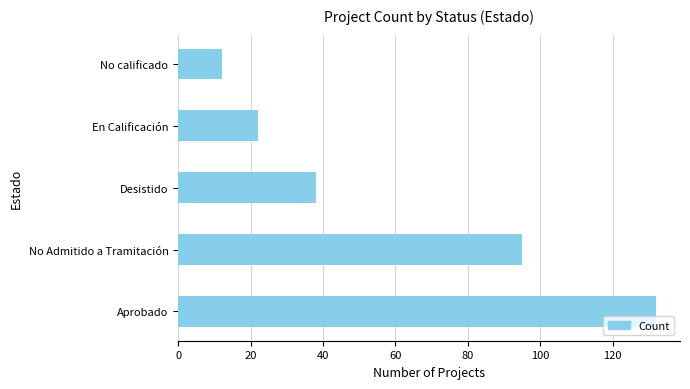

What is the difference between the maximum and minimum values?

120